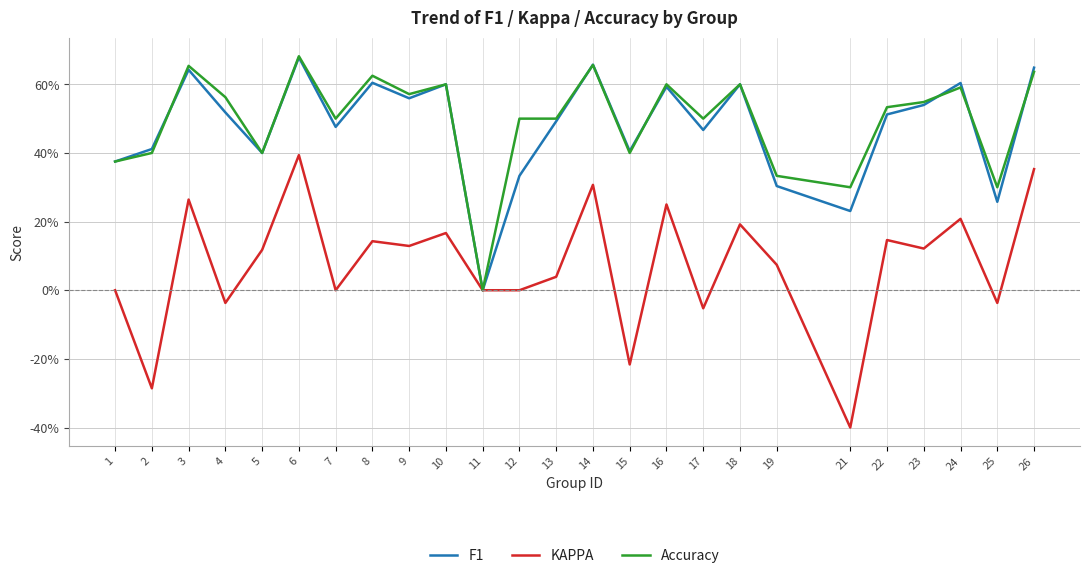

Reading right to left, list all the values displayed in this chart.

F1: 0.6	0.3	0.6	0.5	0.5	0.2	0.3	0.6	0.5	0.6	0.4	0.7	0.5	0.3	0.0	0.6	0.6	0.6	0.5	0.7	0.4	0.5	0.6	0.4	0.4
KAPPA: 0.4	-0.0	0.2	0.1	0.1	-0.4	0.1	0.2	-0.1	0.2	-0.2	0.3	0.0	0.0	0.0	0.2	0.1	0.1	0.0	0.4	0.1	-0.0	0.3	-0.3	0.0
Accuracy: 0.6	0.3	0.6	0.5	0.5	0.3	0.3	0.6	0.5	0.6	0.4	0.7	0.5	0.5	0.0	0.6	0.6	0.6	0.5	0.7	0.4	0.6	0.7	0.4	0.4